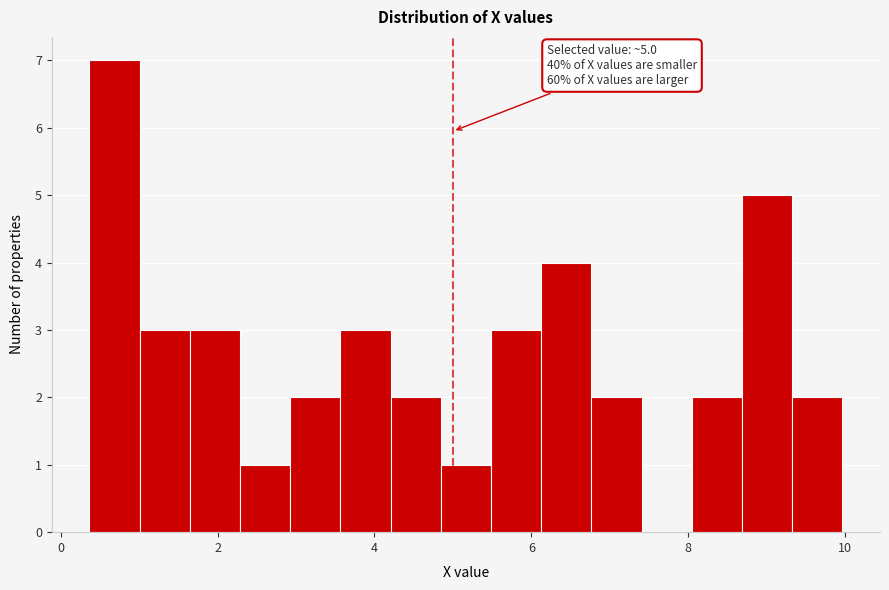

Around what value on the x-axis is the tallest bar? Give the approximate position of its centre, as read against the axis.

0.6